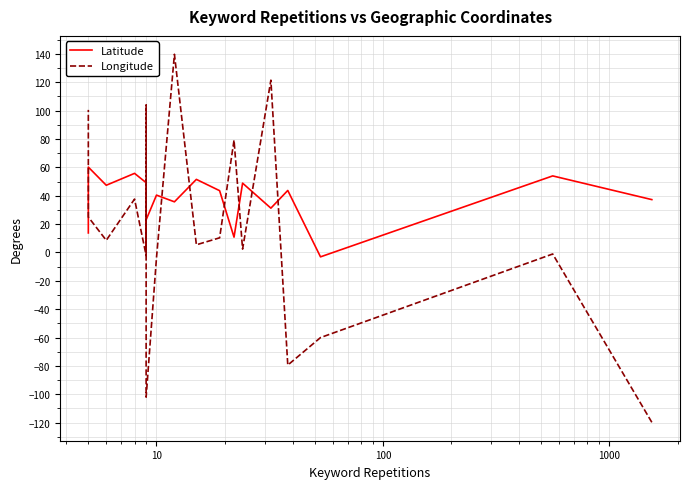

What are all the series names shown in the legend?

Latitude, Longitude